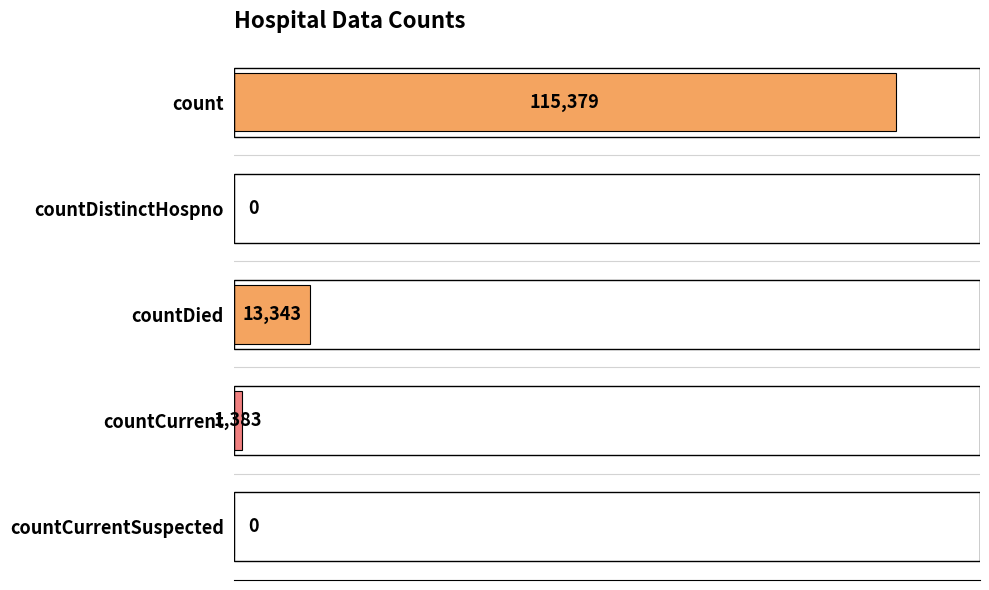

What is the change in value from count to countDied?

-102036